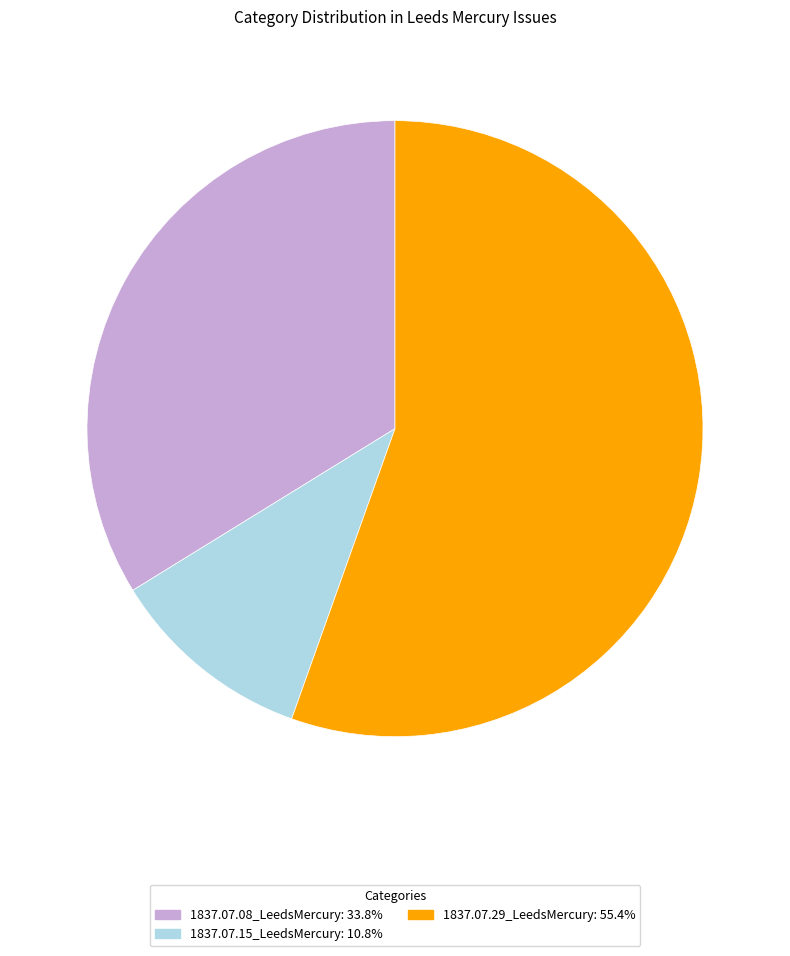

Is it true that 1837.07.08_LeedsMercury is 34% of the pie?

True